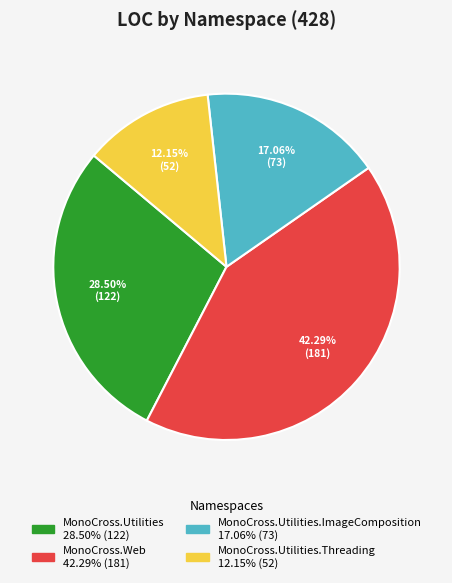

Does any single category account for the majority?

No